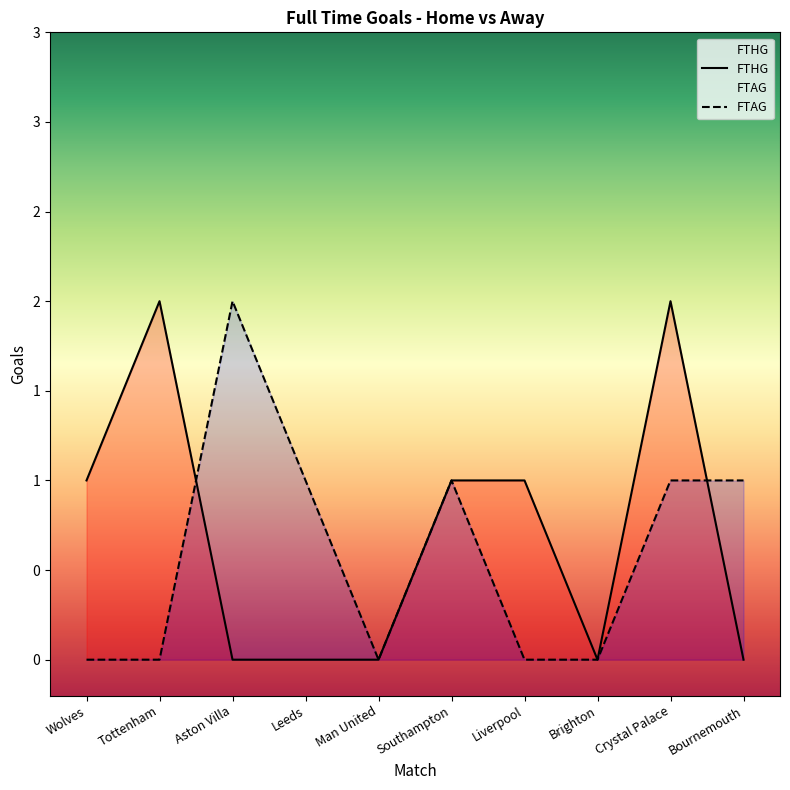

True or false: FTHG has a value of 1 at Brighton.

False